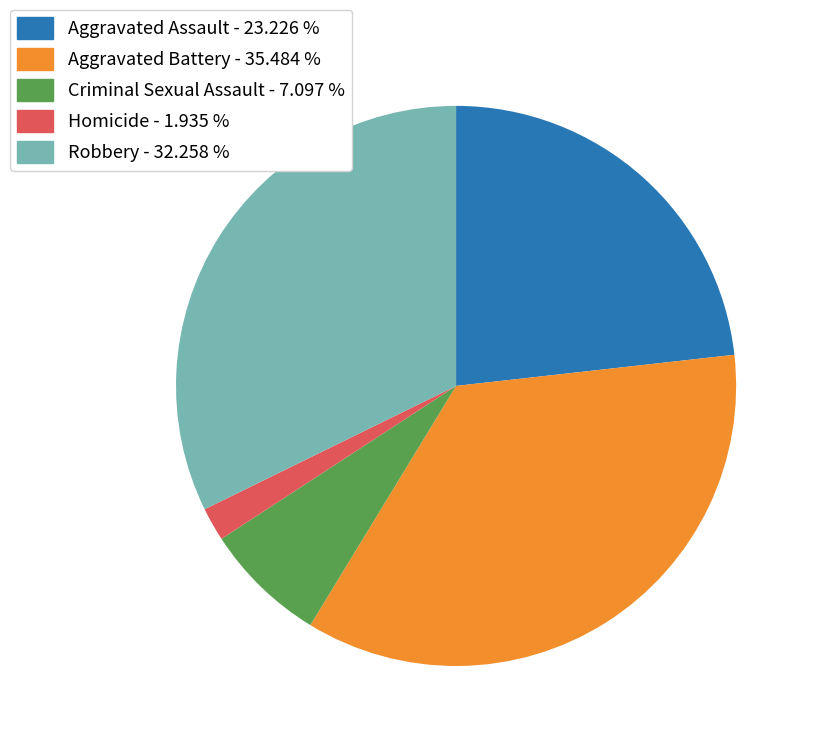

Rank the categories by value from highest to lowest.

Aggravated Battery, Robbery, Aggravated Assault, Criminal Sexual Assault, Homicide